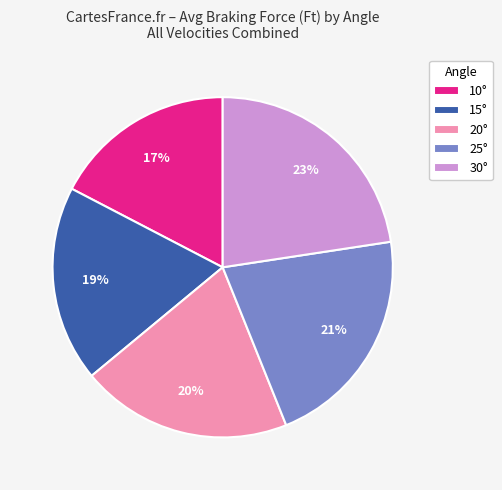

Which has a higher value, 20° or 25°?

25°